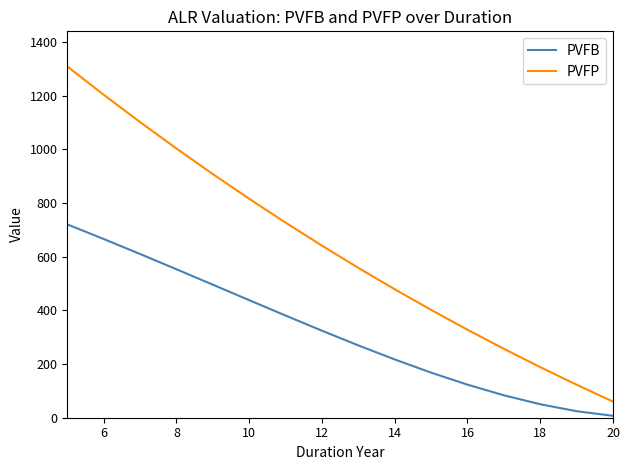

Which series has the widest spread of values?

PVFP